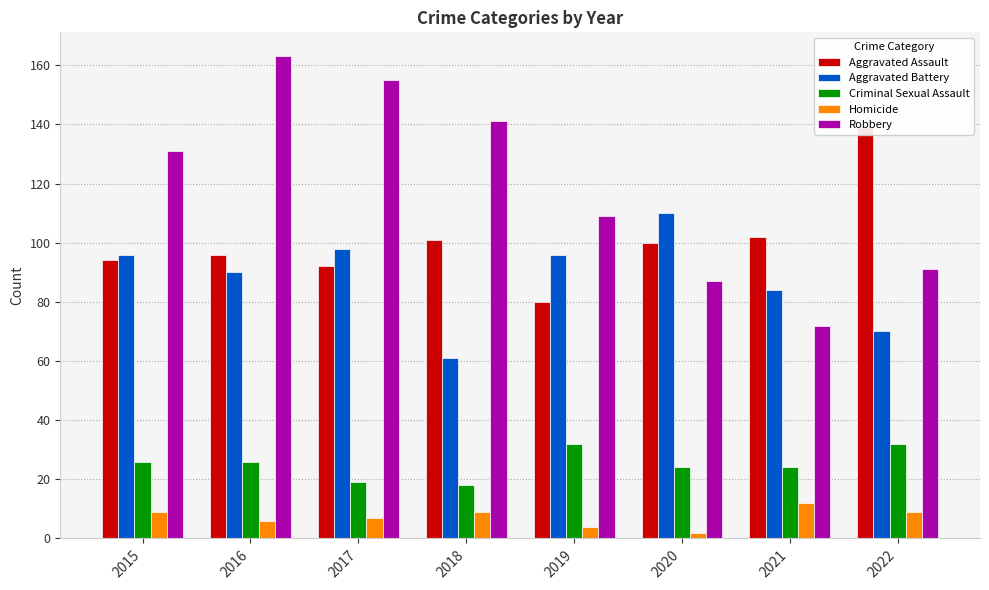

Which series has the widest spread of values?

Robbery